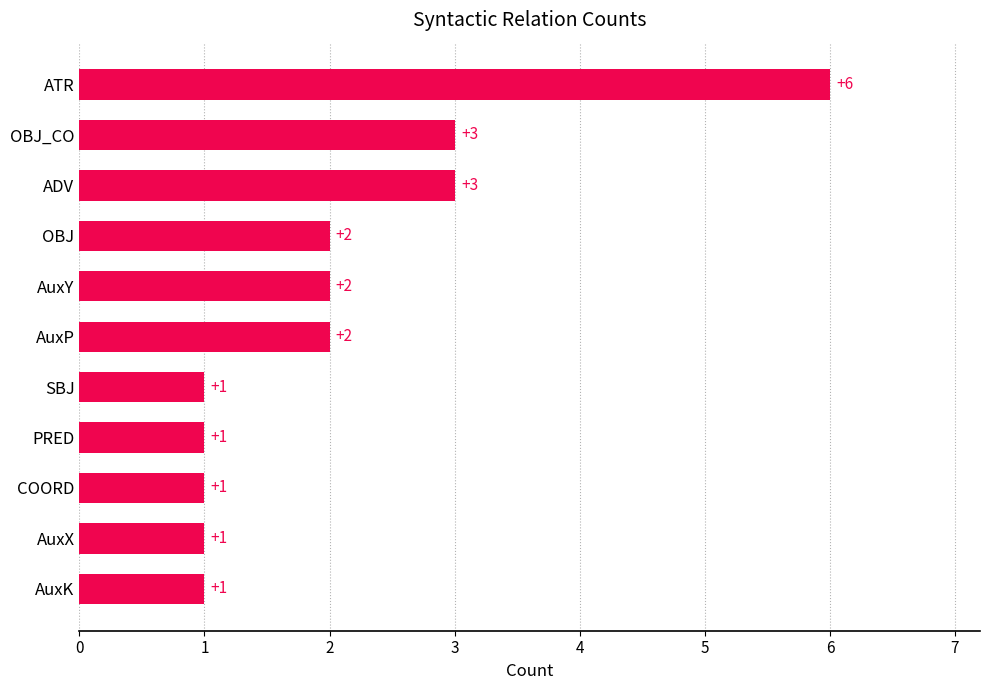

Count the values in the range 1 to 3.

10